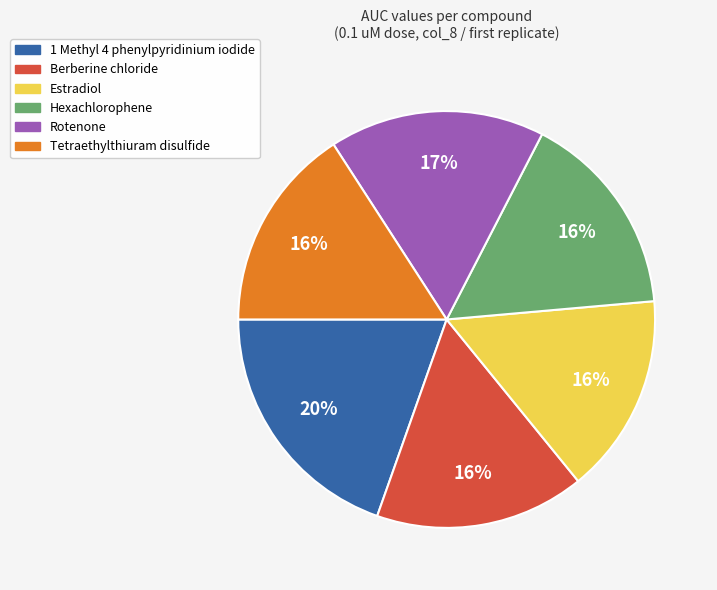

To the nearest percent, what is the difference between the largest and smallest slice percentages?

4%